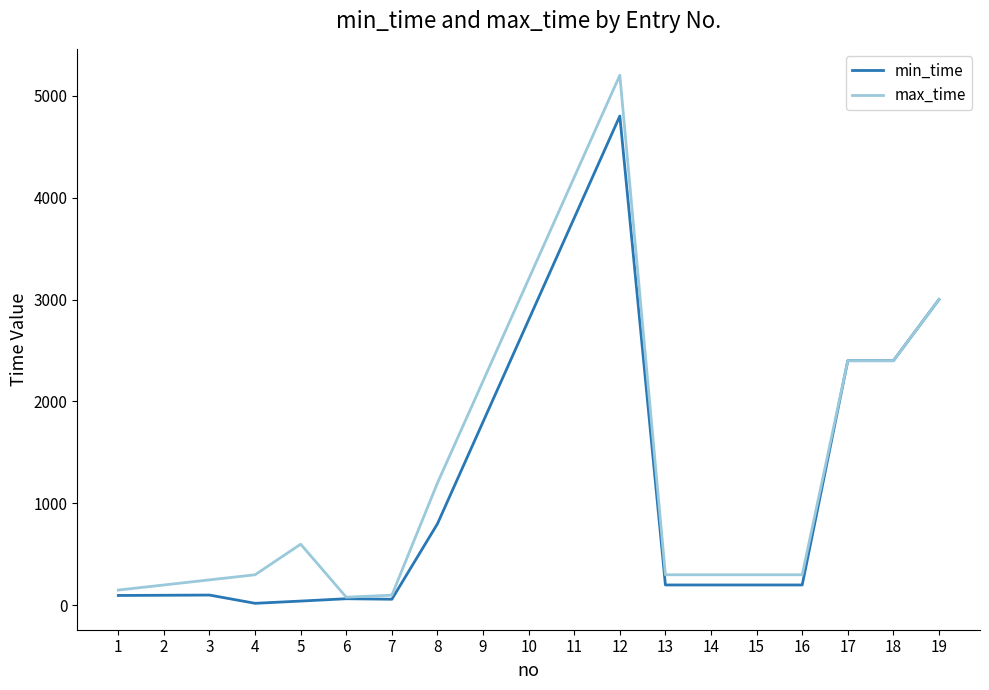

Which series has the largest range (max minus min)?

max_time